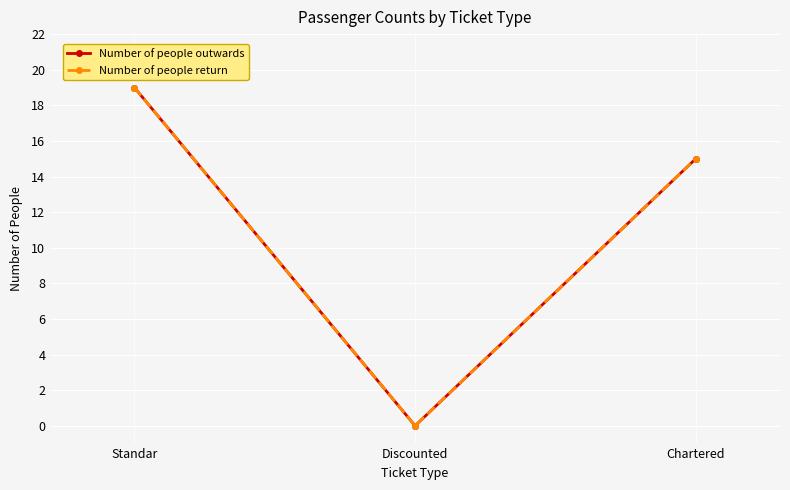

Does the chart have visible grid lines?

Yes